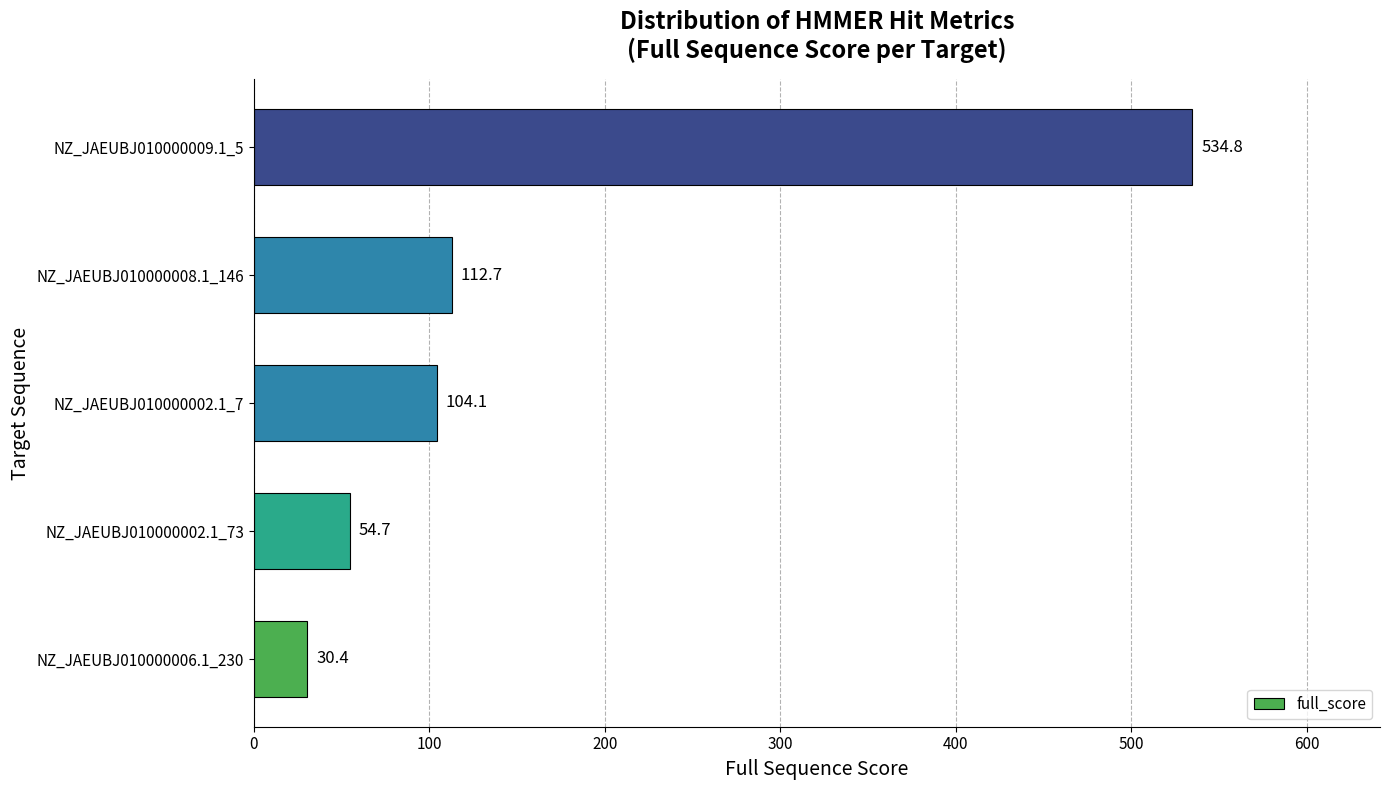

Reading bottom to top, what are all the values shown in this chart?

30.4	54.7	104.1	112.7	534.8